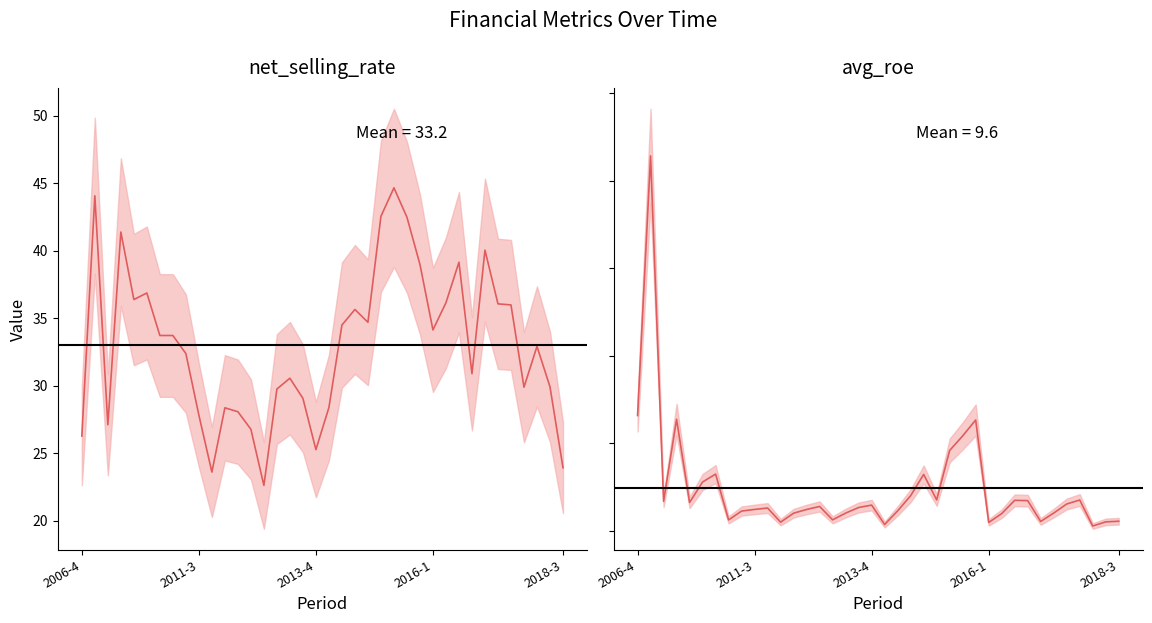

The net_selling_rate series shows 32.4 at 8. True or false?

True